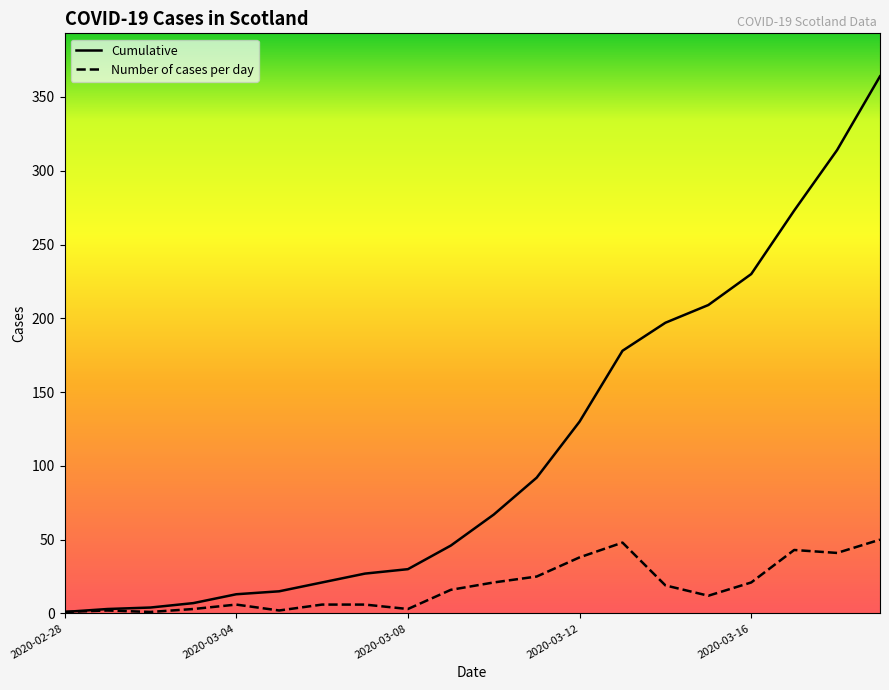

How many interior local valleys does the Number of cases per day series have?

5